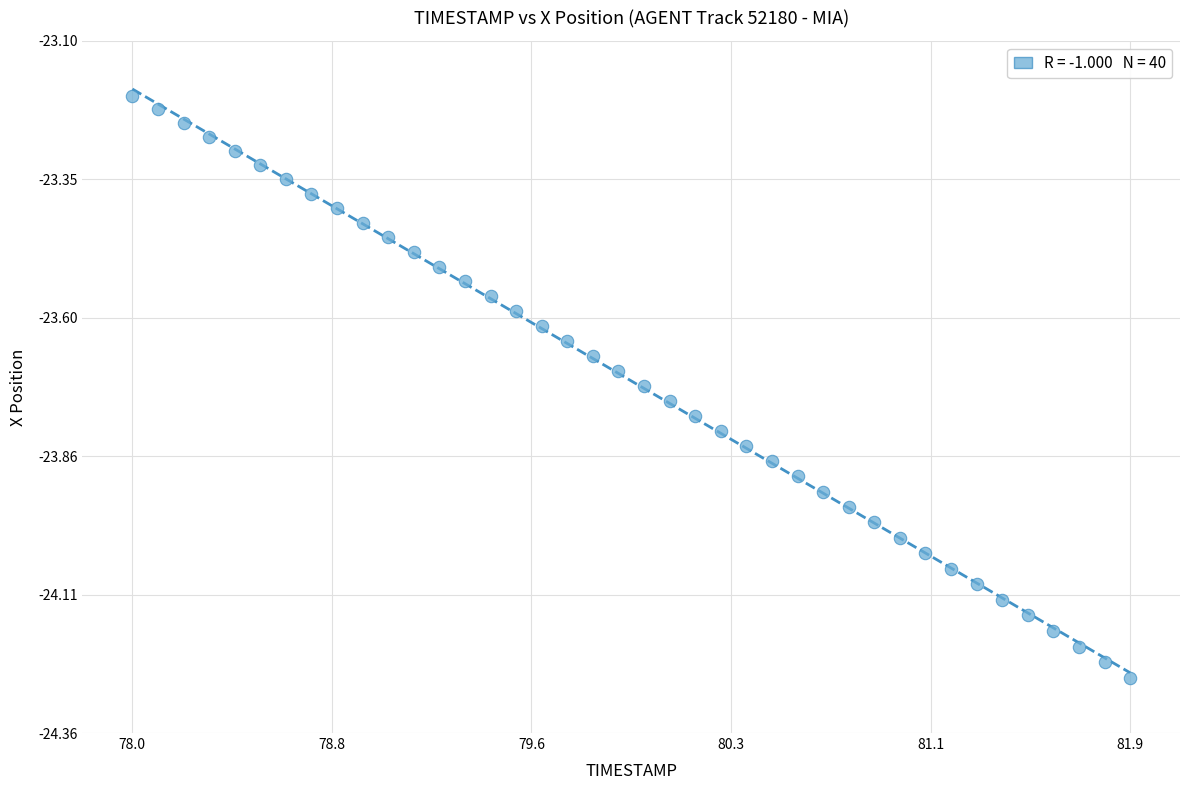

What is the range of X values (max minus min)?

3.9